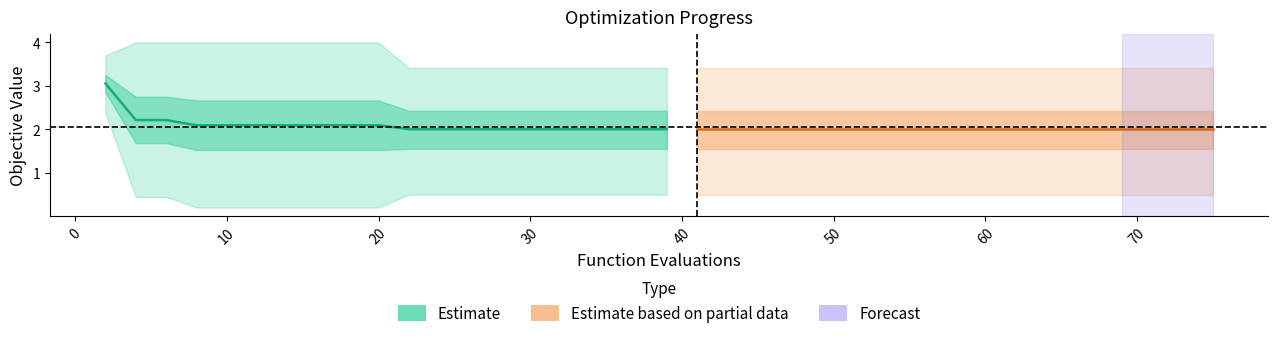

Does the chart have visible grid lines?

No